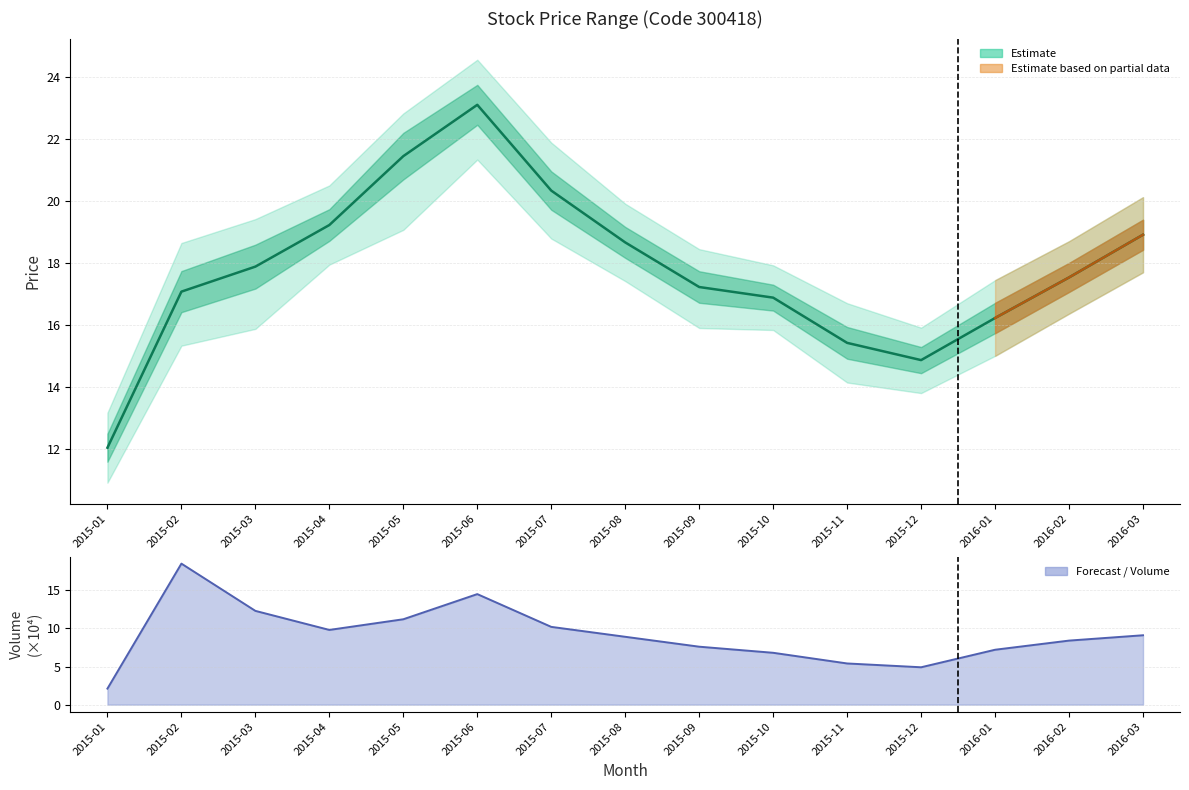

What is the sum of all values?

267.0